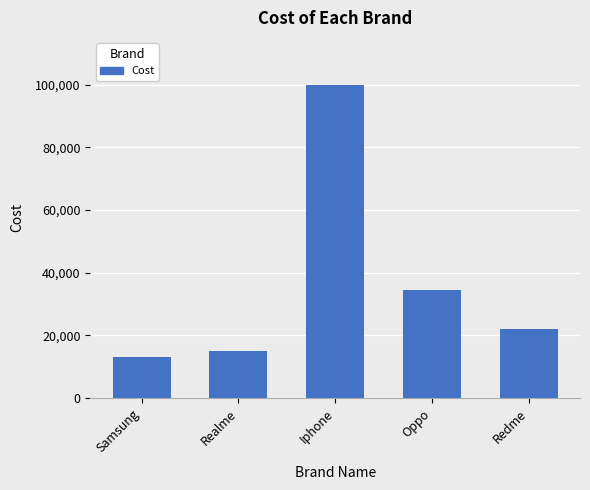

The chart shows a value of 10330 at Redme. True or false?

False